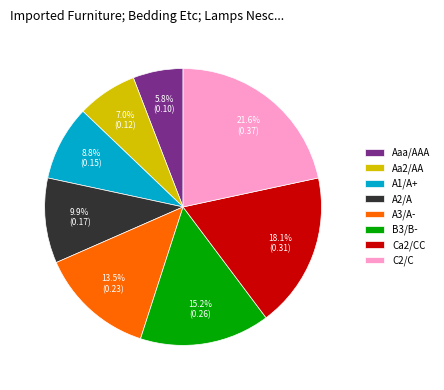

What percentage do A3/A- and A2/A together represent?

23.4%